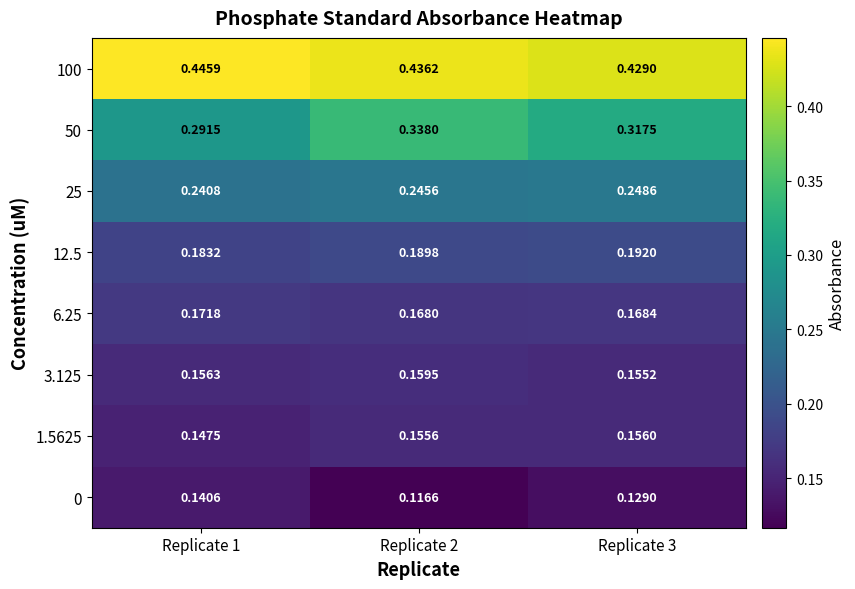

Reading left to right, extract all data points from this chart.

100: Replicate 1=0.4	Replicate 2=0.4	Replicate 3=0.4
50: Replicate 1=0.3	Replicate 2=0.3	Replicate 3=0.3
25: Replicate 1=0.2	Replicate 2=0.2	Replicate 3=0.2
12.5: Replicate 1=0.2	Replicate 2=0.2	Replicate 3=0.2
6.25: Replicate 1=0.2	Replicate 2=0.2	Replicate 3=0.2
3.125: Replicate 1=0.2	Replicate 2=0.2	Replicate 3=0.2
1.5625: Replicate 1=0.1	Replicate 2=0.2	Replicate 3=0.2
0: Replicate 1=0.1	Replicate 2=0.1	Replicate 3=0.1